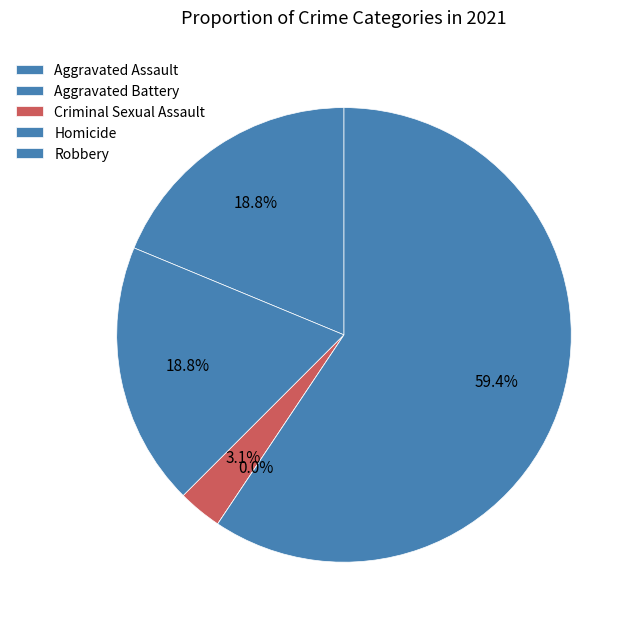

The Aggravated Battery slice represents 12% of the pie. True or false?

False